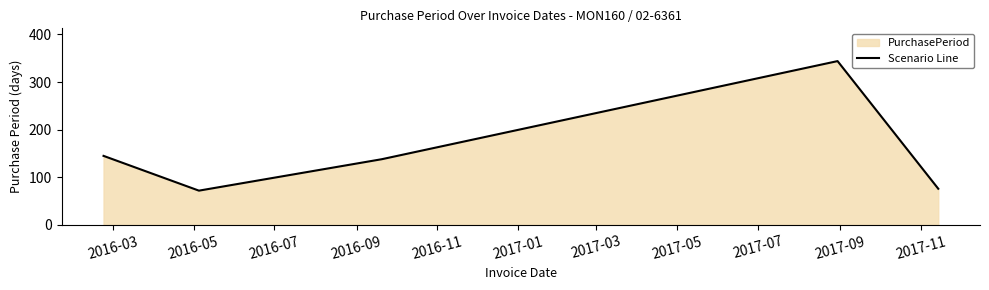

True or false: the data has more than 0 interior local peaks.

True